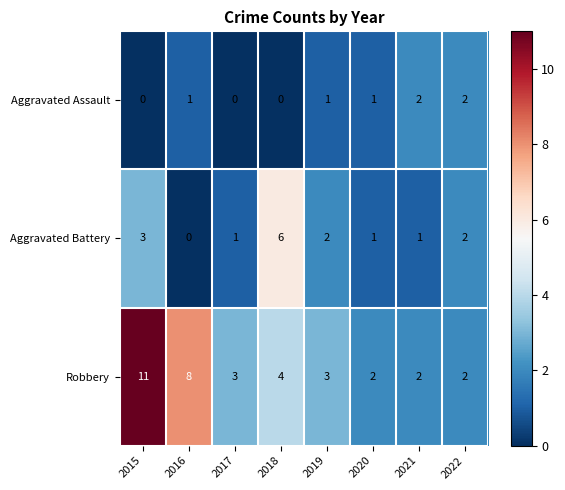

Which series has the largest total across all categories?

Robbery